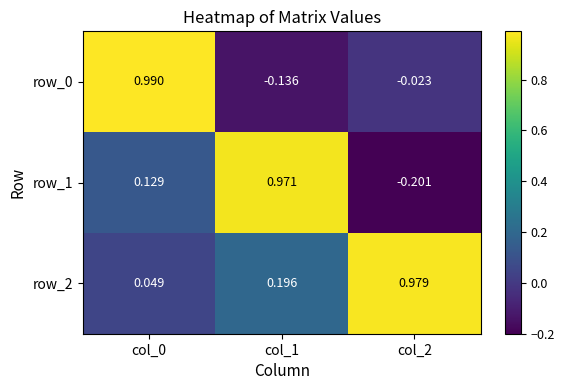

What is the smallest value displayed?

-0.2